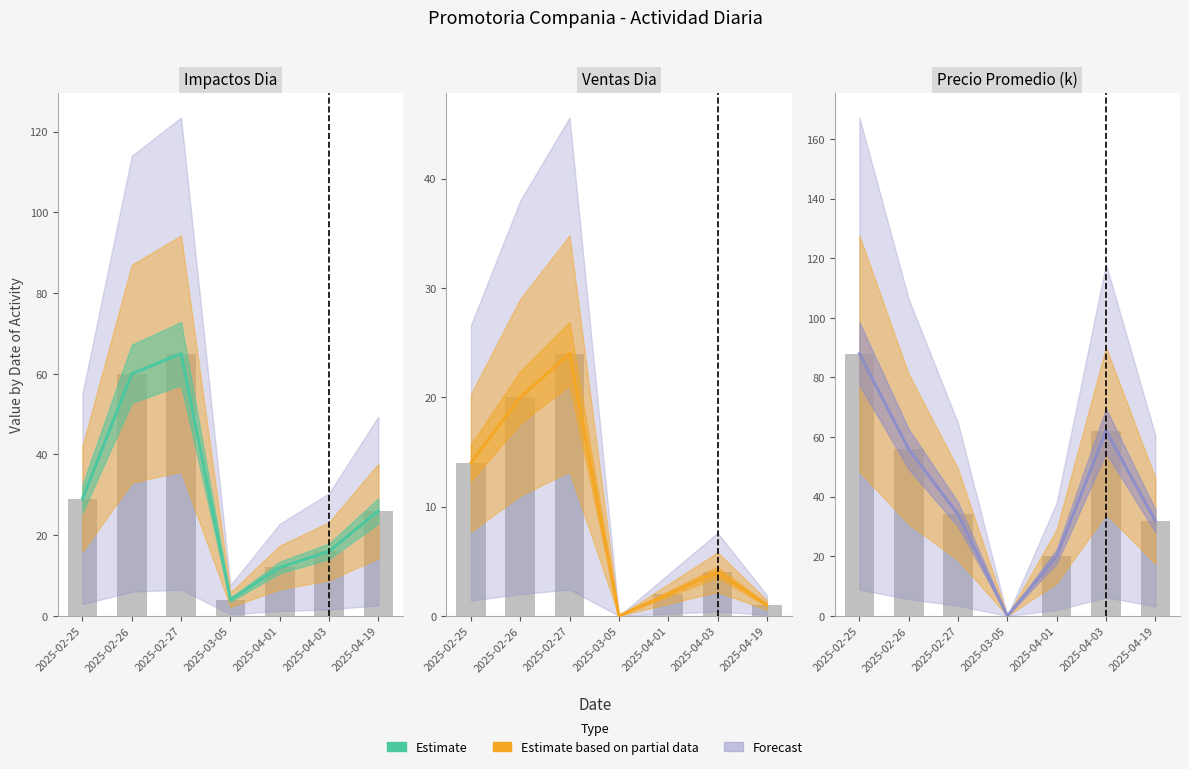

What is the value of the 7th bar from the left?

31.9